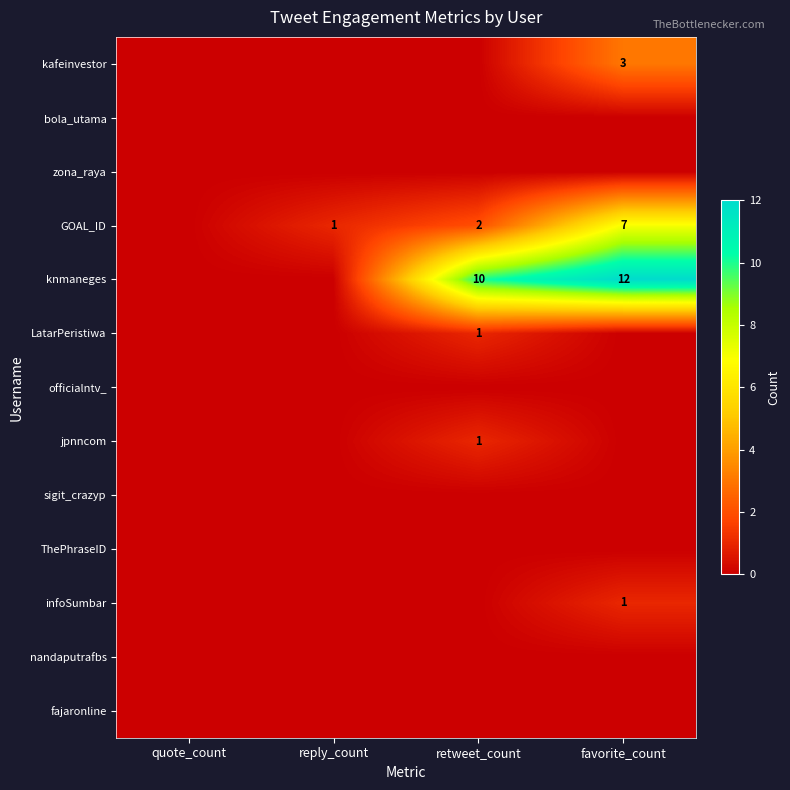

Which label corresponds to the largest value in the chart?

favorite_count